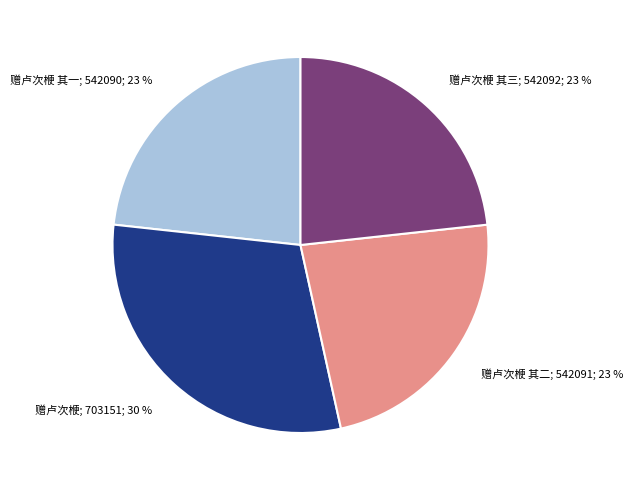

Does any single category account for the majority?

No